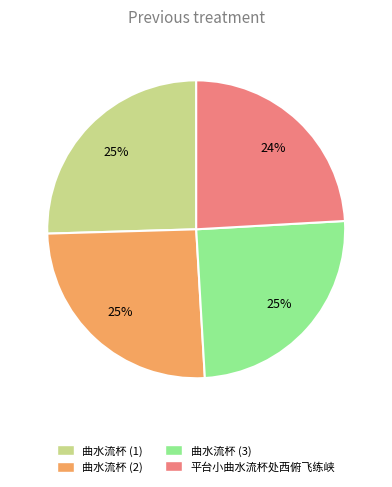

To the nearest percent, what is the average slice percentage?

25%